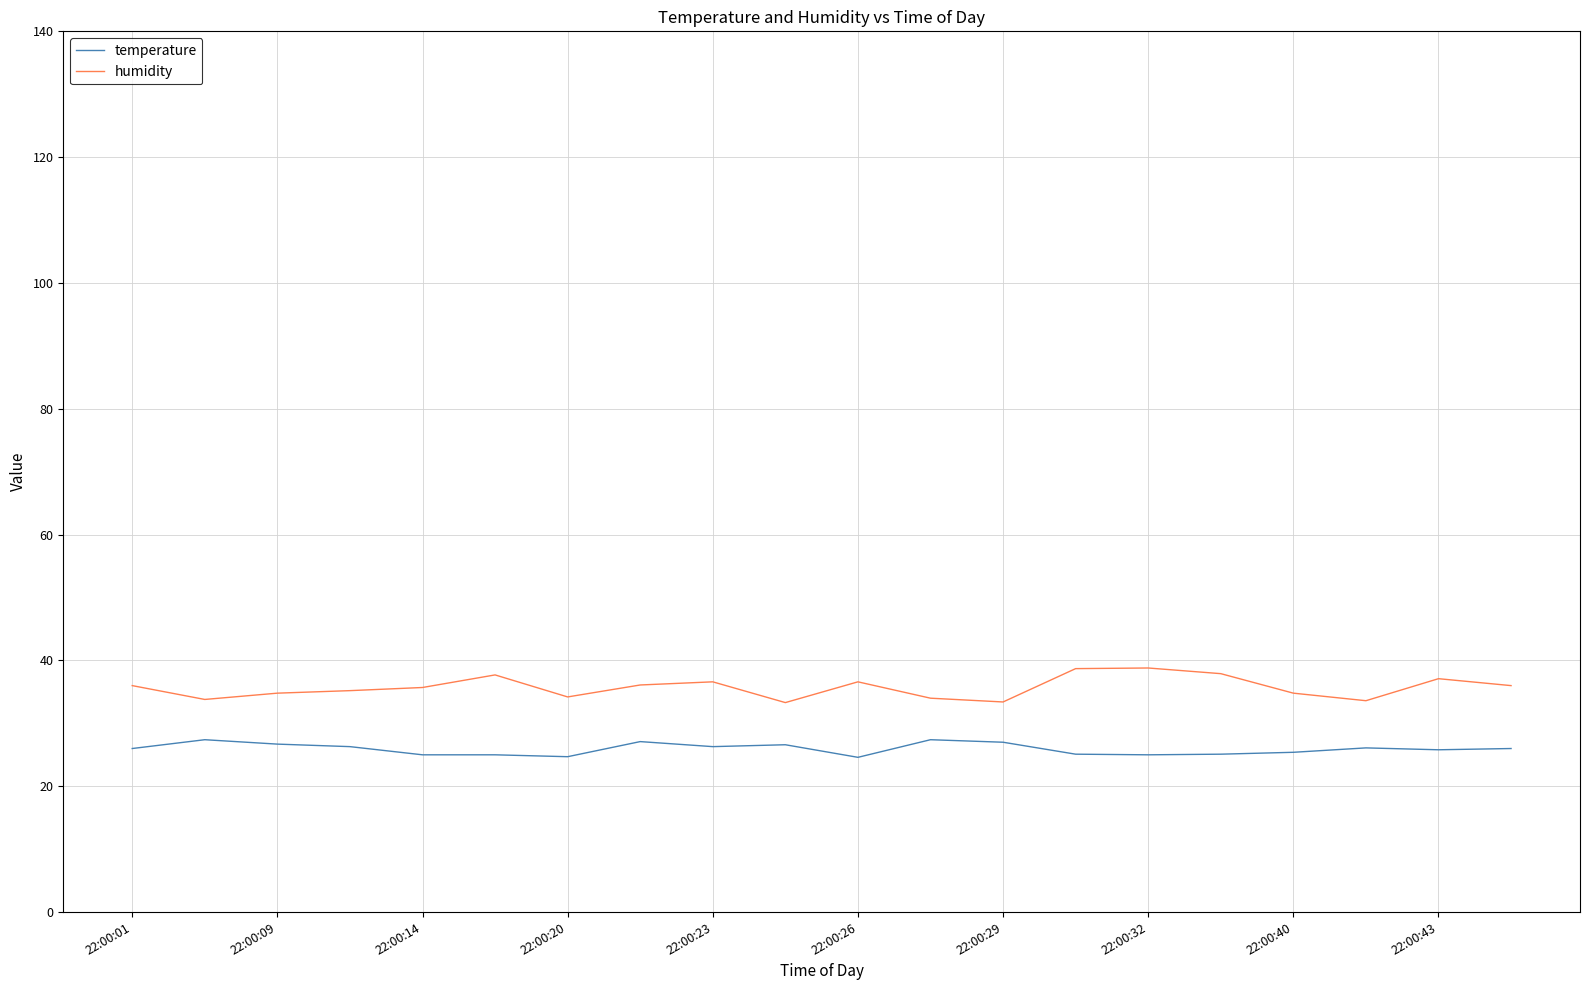

Count the number of data series in this chart.

2